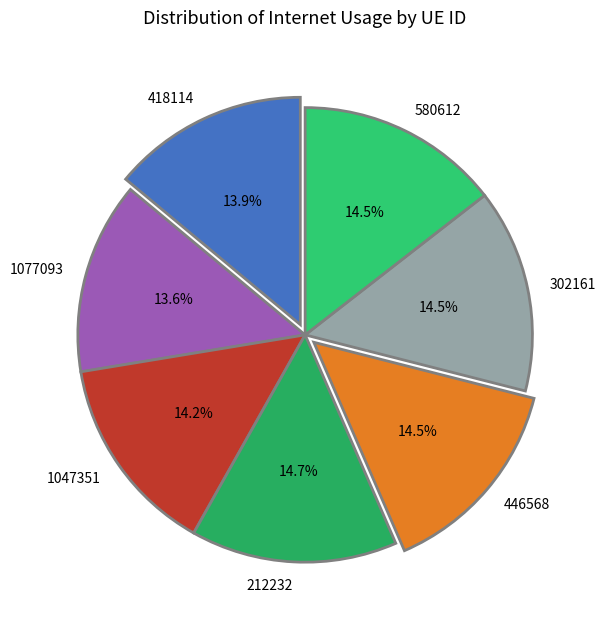

Is the sum of 212232 and 1047351 greater than half?

No